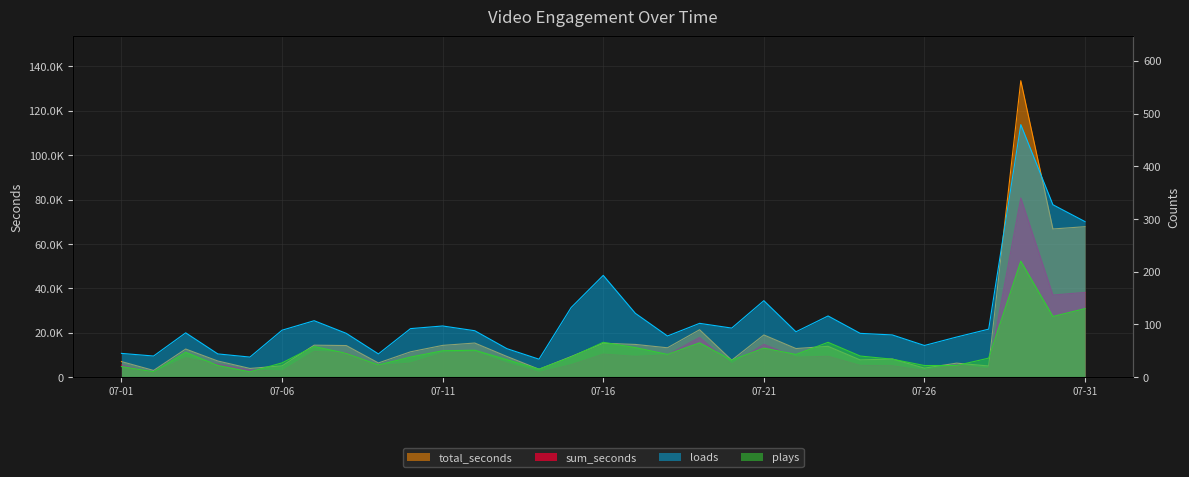

Where is the first local maximum for loads?

2015-07-03